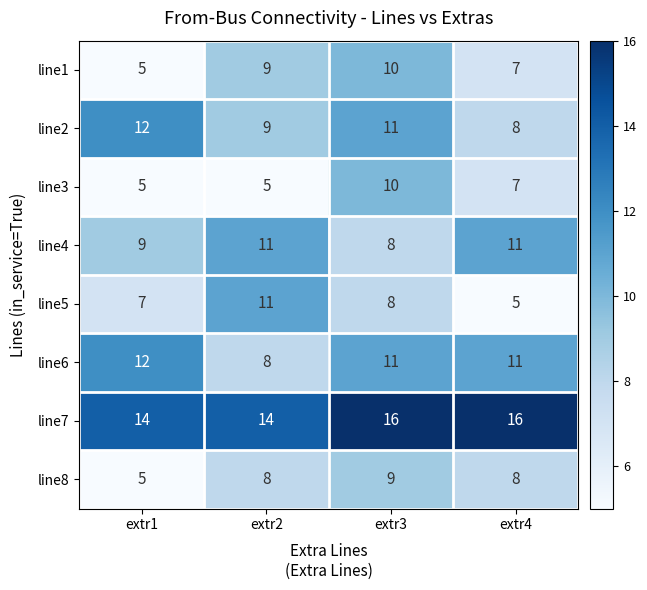

What is the difference between the second highest and minimum values in the line8 series?

3